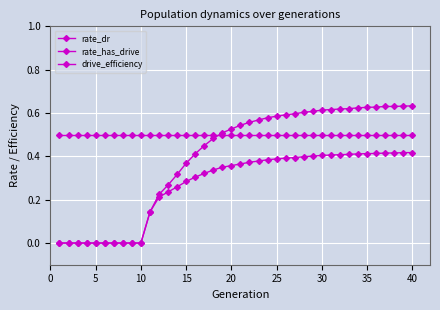

How many data points does each series have?

40